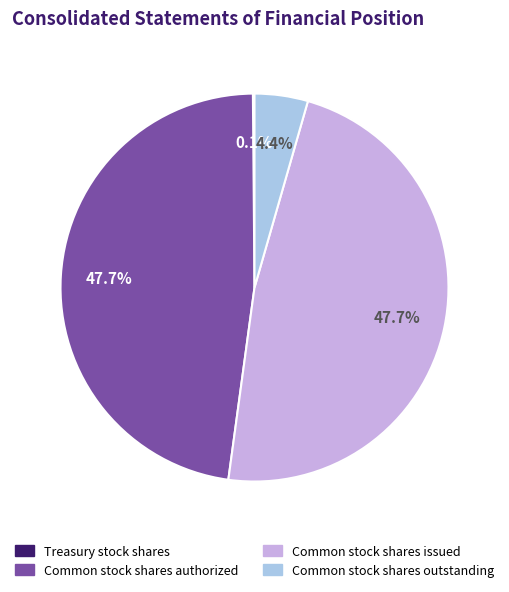

To the nearest percent, what portion does Common stock shares outstanding represent?

4%